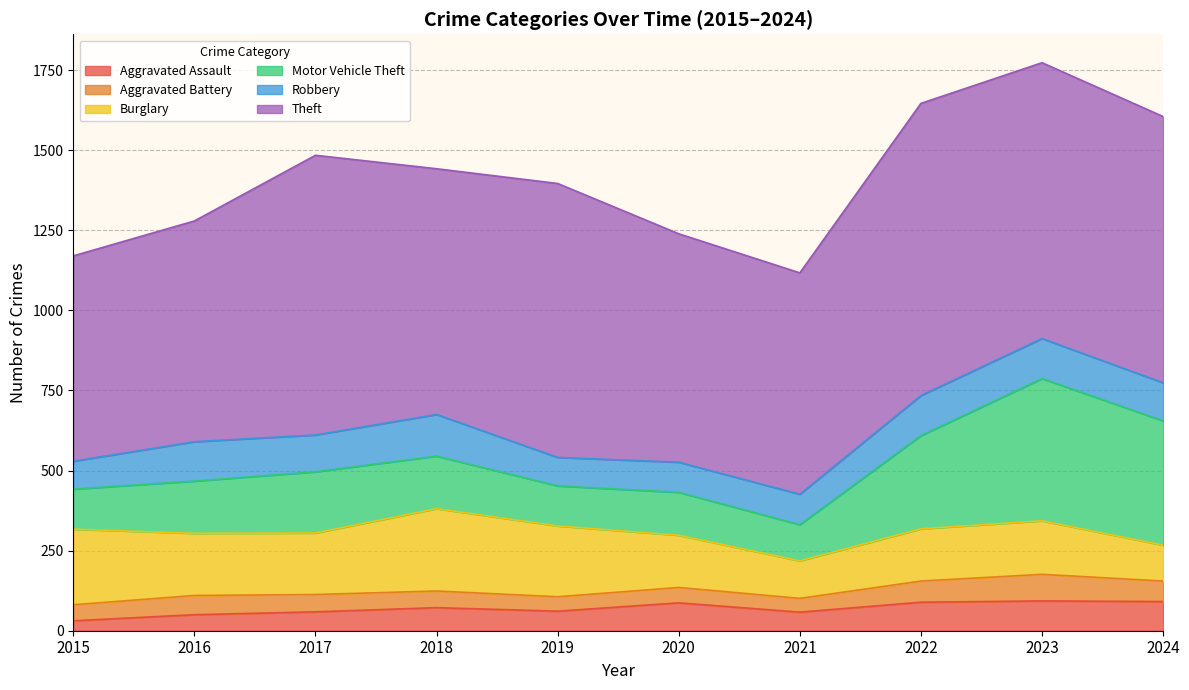

The value of Robbery at 2021 is 164. True or false?

False